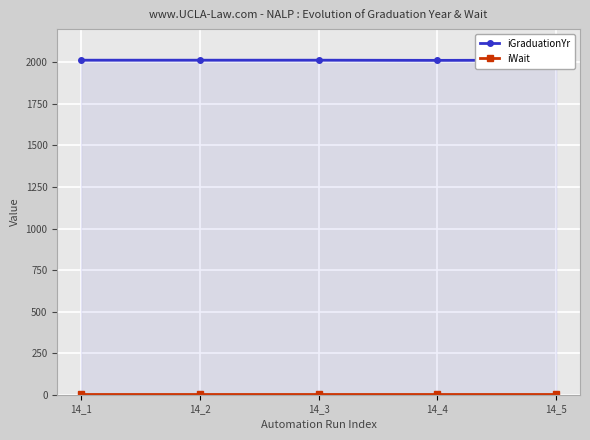

Which series changed the most between 14_1 and 14_2?

iGraduationYr